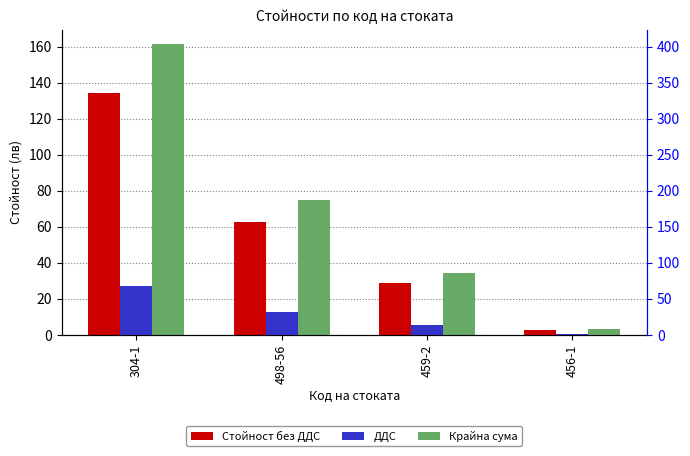

Which series has the largest range (max minus min)?

Крайна сума